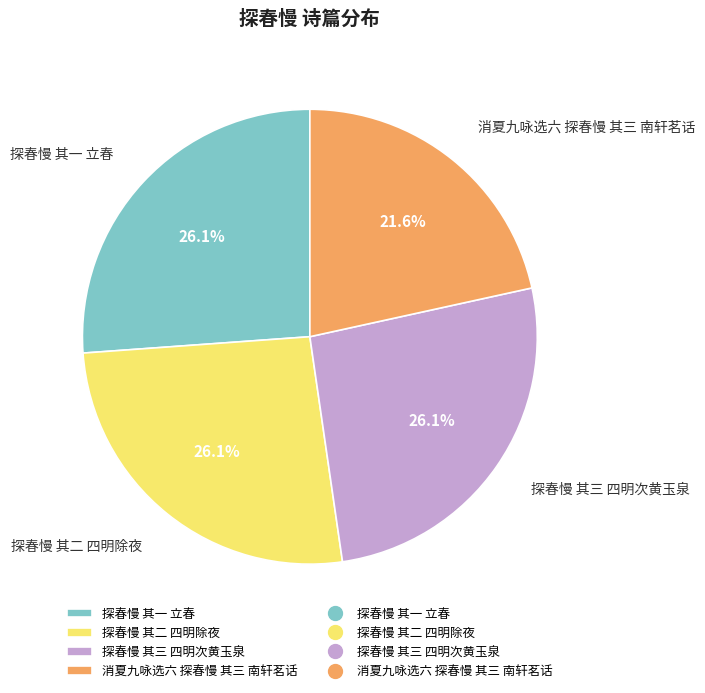

To the nearest percent, what is the average slice percentage?

25%